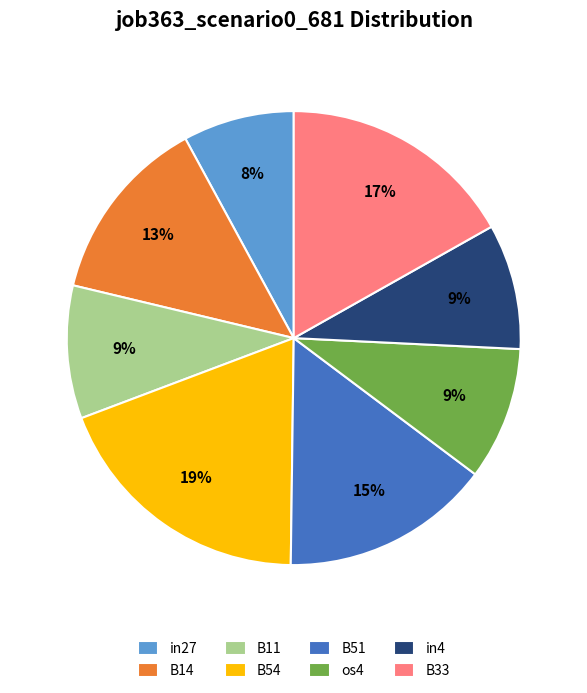

True or false: in4 accounts for 22% of the total.

False